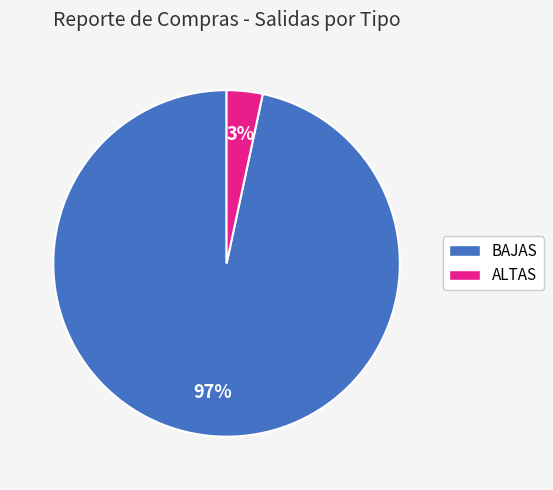

Combined, do BAJAS and ALTAS account for over 50%?

Yes